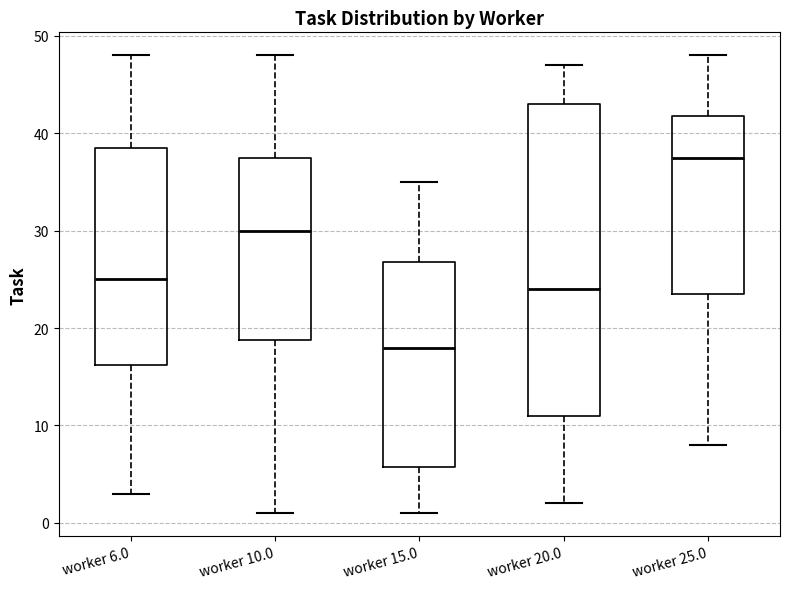

Which box's median line is the lowest?

worker 15.0